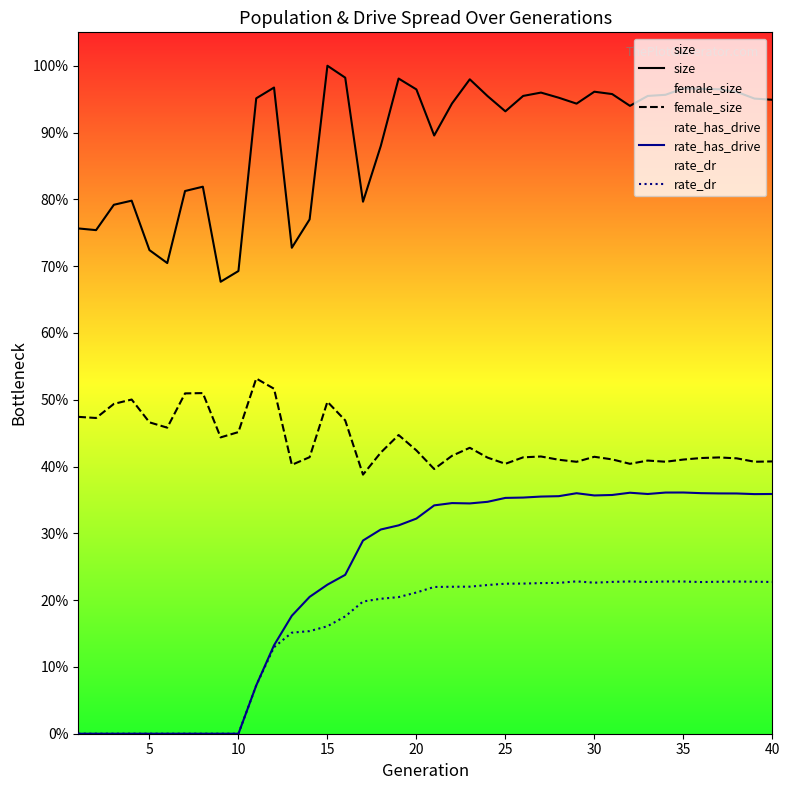

Is this an area chart (filled region under the line)?

No